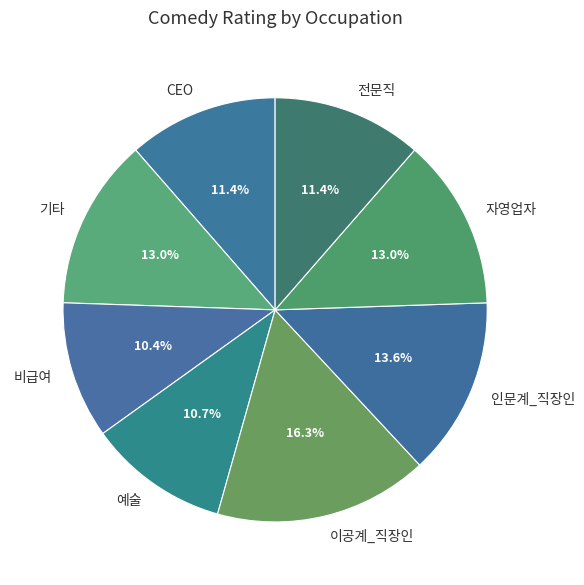

To the nearest percent, what percentage of the pie is 전문직?

11%